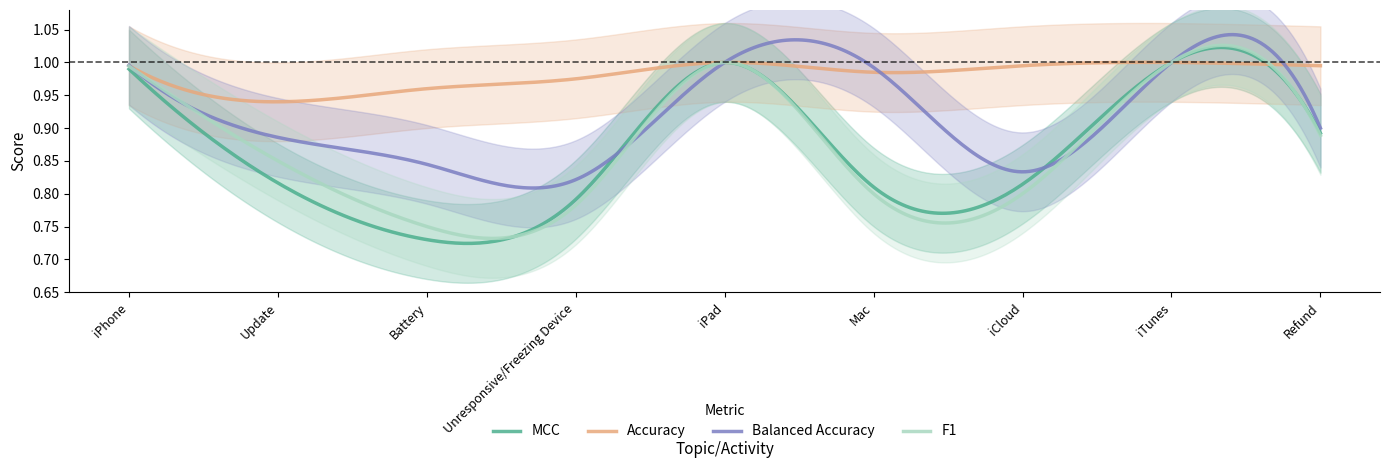

What is the total value across all series at Unresponsive/Freezing Device?

3.4